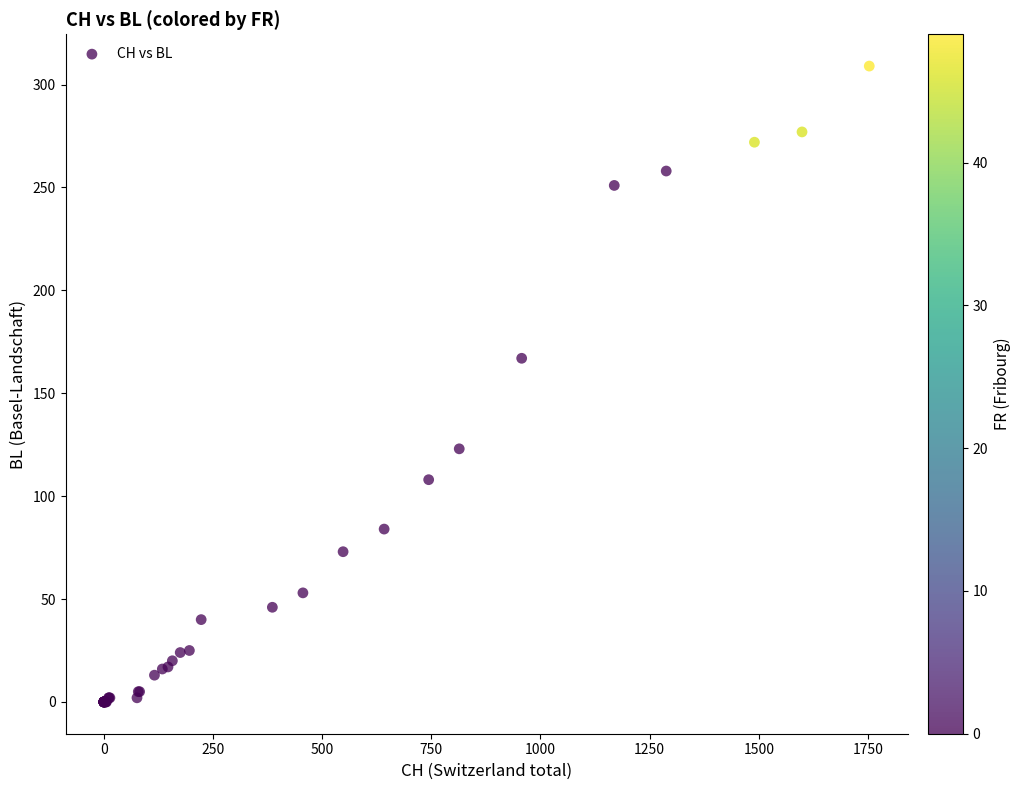

What Y value in the scatter plot is closest to 154?

167